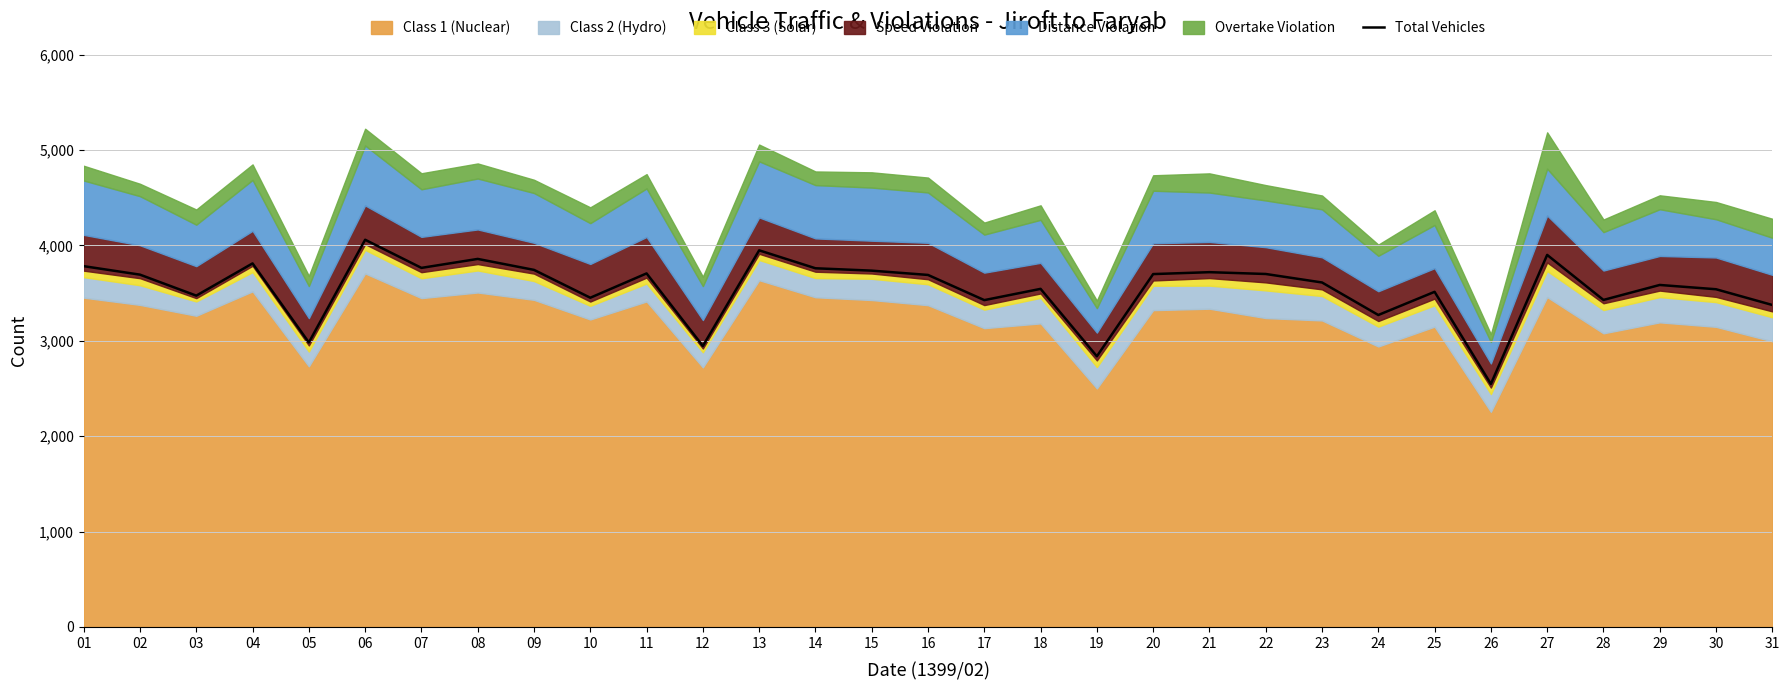

Reading right to left, extract all data points from this chart.

31=3376	30=3541	29=3586	28=3429	27=3901	26=2548	25=3514	24=3271	23=3612	22=3701	21=3720	20=3700	19=2838	18=3545	17=3427	16=3691	15=3736	14=3761	13=3949	12=2946	11=3707	10=3452	09=3744	08=3859	07=3765	06=4060	05=2983	04=3812	03=3474	02=3694	01=3783